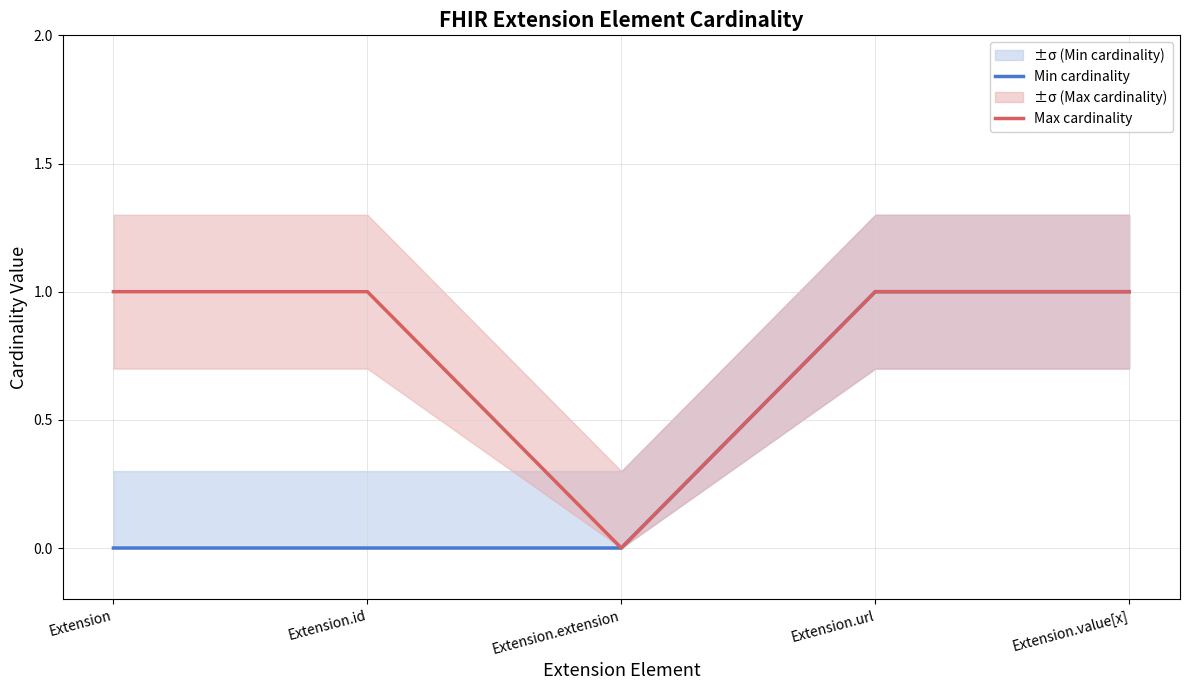

What is the sum of all Min cardinality values?

2